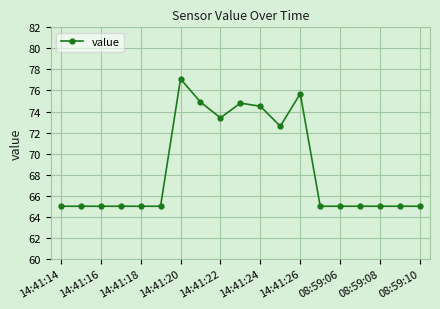

How many data points does each series have?

19